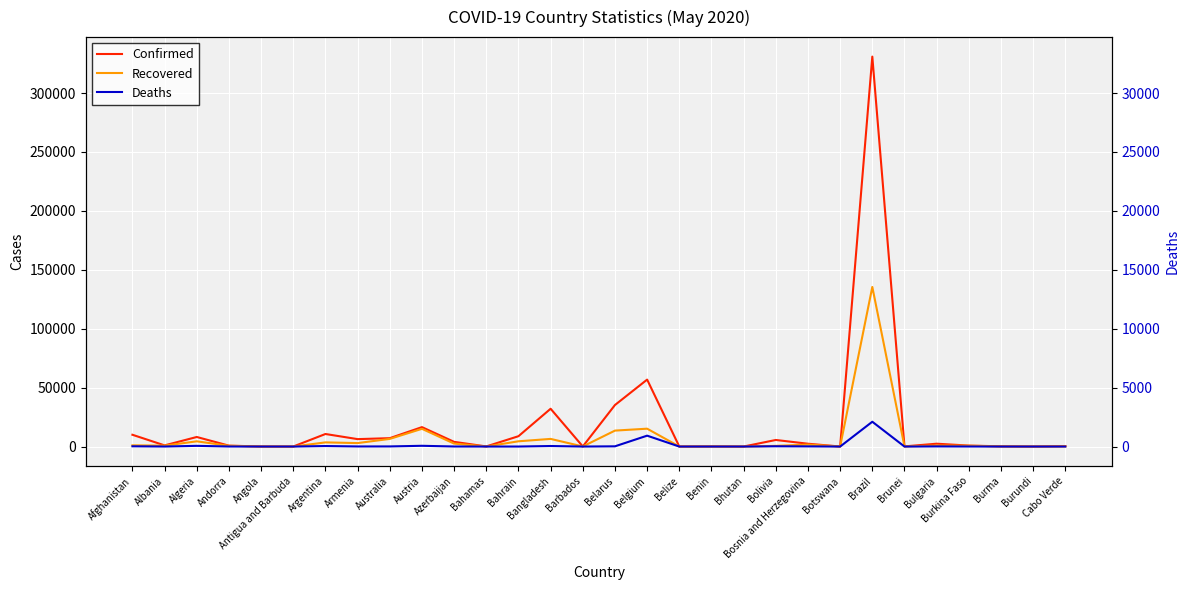

Reading right to left, list all the values displayed in this chart.

Confirmed: Cabo Verde=371	Burundi=42	Burma=201	Burkina Faso=814	Bulgaria=2408	Brunei=141	Brazil=330890	Botswana=30	Bosnia and Herzegovina=2391	Bolivia=5579	Bhutan=24	Benin=135	Belize=18	Belgium=56810	Belarus=35244	Barbados=90	Bangladesh=32078	Bahrain=8774	Bahamas=97	Azerbaijan=3982	Austria=16486	Australia=7111	Armenia=6302	Argentina=10649	Antigua and Barbuda=25	Angola=60	Andorra=762	Algeria=8113	Albania=989	Afghanistan=9998
Recovered: Cabo Verde=142	Burundi=20	Burma=120	Burkina Faso=672	Bulgaria=808	Brunei=136	Brazil=135430	Botswana=19	Bosnia and Herzegovina=1662	Bolivia=575	Bhutan=6	Benin=61	Belize=16	Belgium=15155	Belarus=13528	Barbados=70	Bangladesh=6486	Bahrain=4462	Bahamas=45	Azerbaijan=2506	Austria=15037	Australia=6494	Armenia=2936	Argentina=3530	Antigua and Barbuda=19	Angola=17	Andorra=653	Algeria=4426	Albania=783	Afghanistan=1040
Deaths: Cabo Verde=3	Burundi=1	Burma=6	Burkina Faso=52	Bulgaria=126	Brunei=1	Brazil=21048	Botswana=1	Bosnia and Herzegovina=141	Bolivia=230	Bhutan=0	Benin=3	Belize=2	Belgium=9237	Belarus=194	Barbados=7	Bangladesh=452	Bahrain=13	Bahamas=11	Azerbaijan=49	Austria=639	Australia=102	Armenia=77	Argentina=439	Antigua and Barbuda=3	Angola=3	Andorra=51	Algeria=592	Albania=31	Afghanistan=216